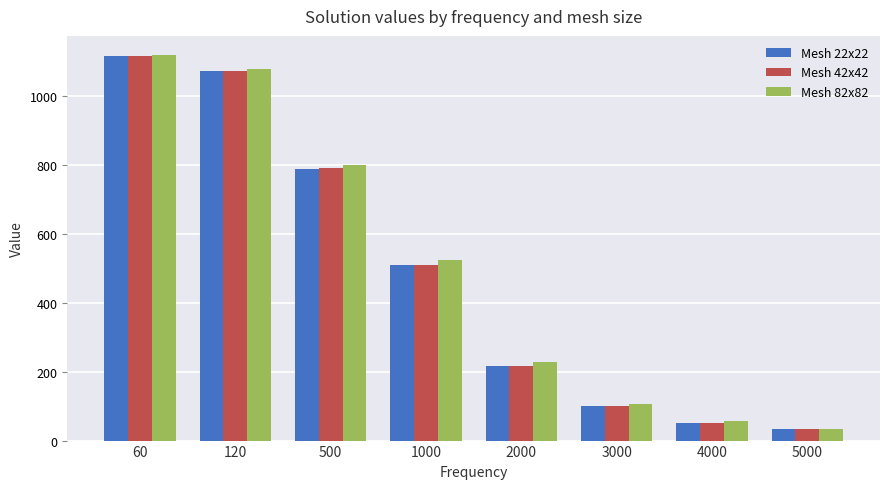

Which series has the widest spread of values?

Mesh 42x42